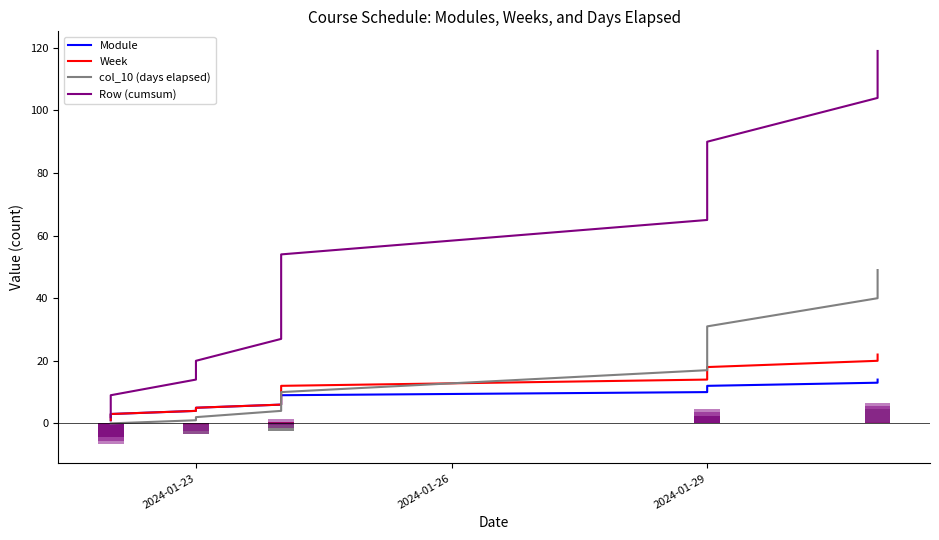

What is the label of the 12th bar from the right?

2024-01-29